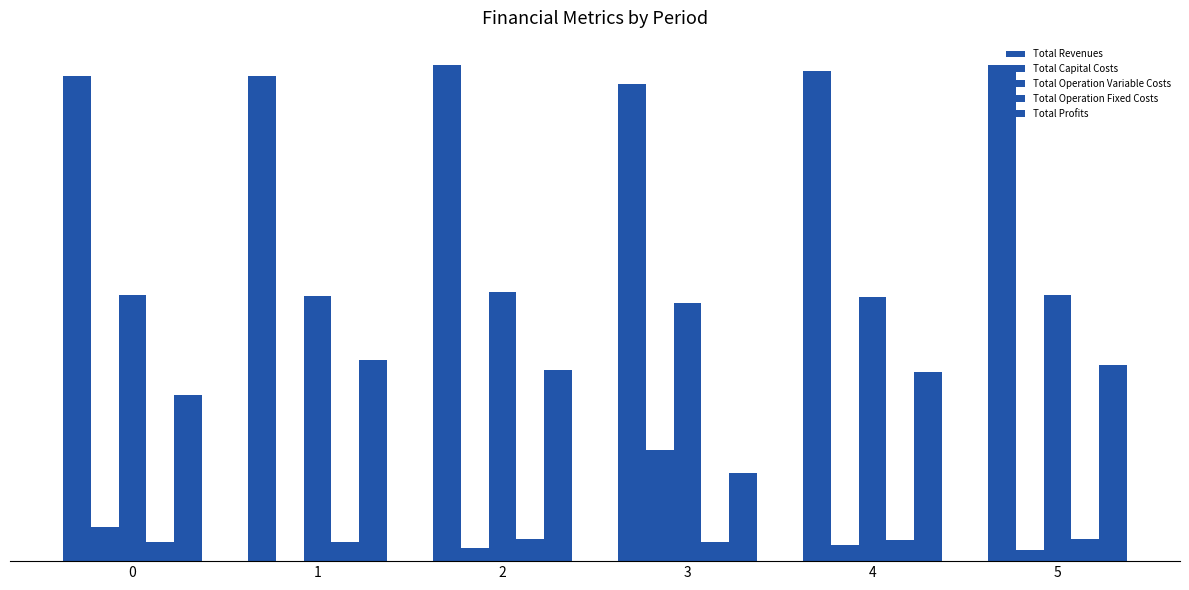

Which category has the highest value in the Total Profits series?

1